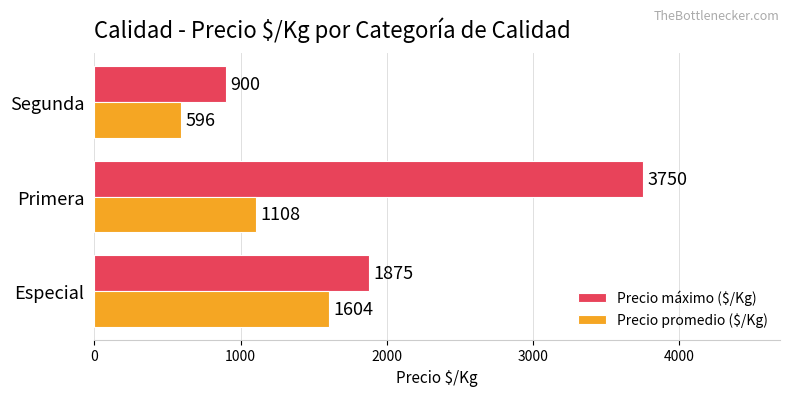

At which category is the sum across all series the highest?

Primera